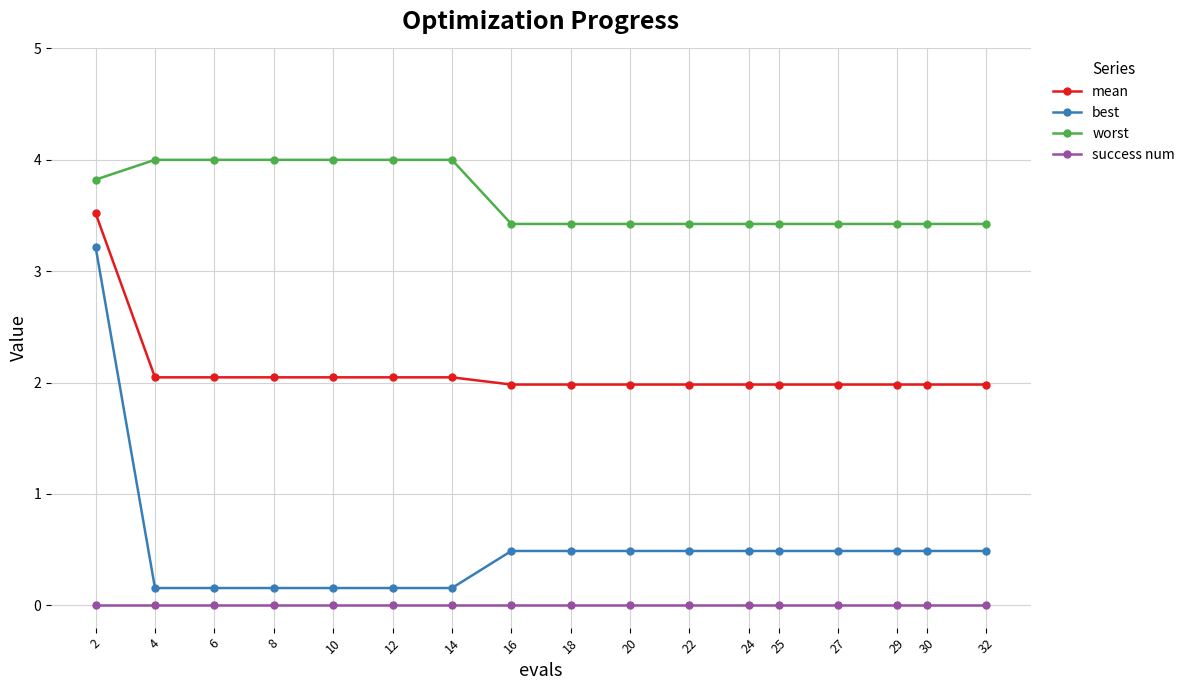

The value of best at 32 is 0.5. True or false?

True